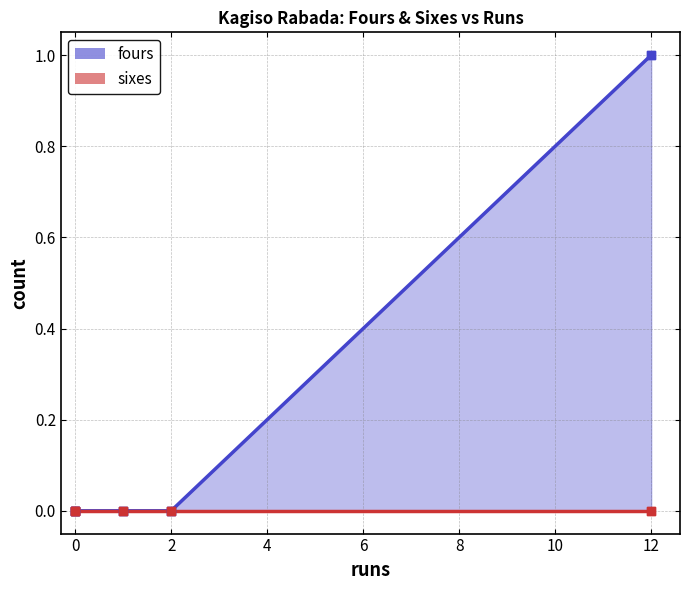

Which series has the widest spread of Y values?

fours